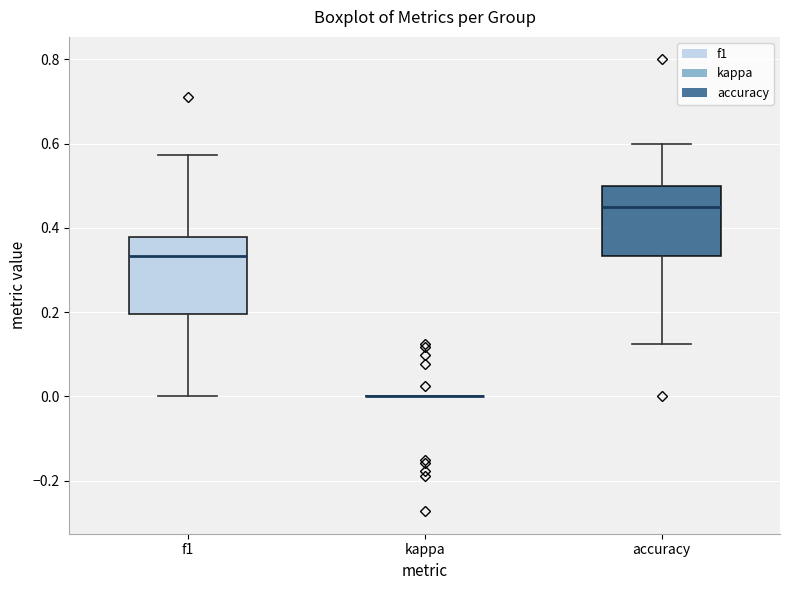

Reading left to right, transcribe this box plot: for each box, give where its median line is, the range the box spans, and where its two whiskers end, as read against the y-axis. The values are not printed on the chart, so give them approximately, as read against the axis.

f1: median 0.34, box 0.20 to 0.38, whiskers 0.00 to 0.58
kappa: box collapsed to a line at 0.00, whiskers 0.00 to 0.00
accuracy: median 0.44, box 0.34 to 0.50, whiskers 0.12 to 0.60